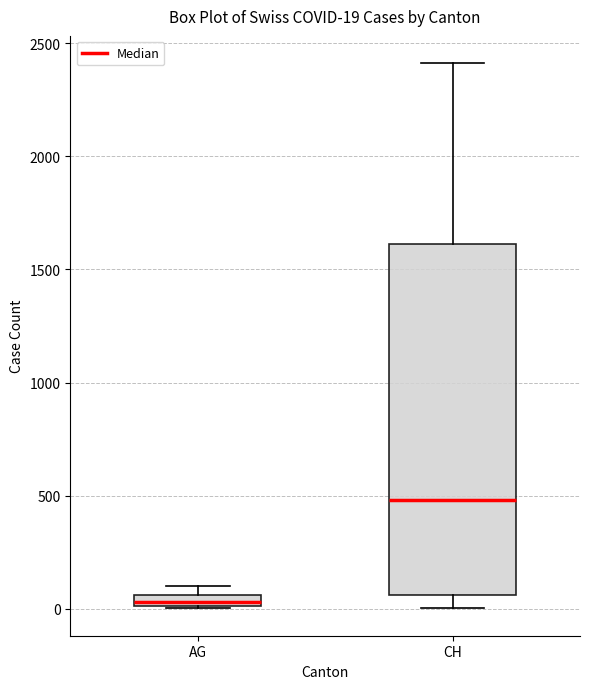

Which box is the tallest, from its lower edge to its upper edge?

CH